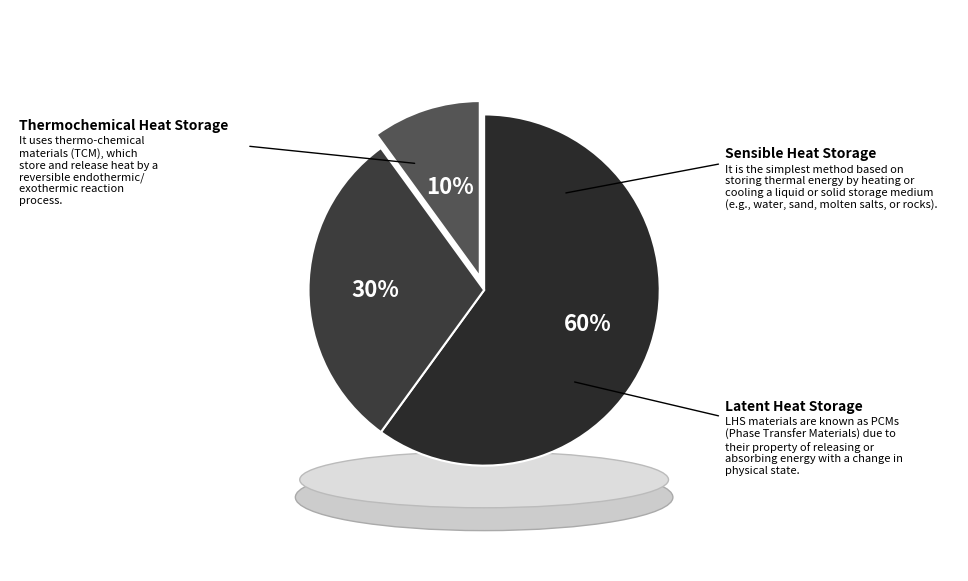

Does 2369231 account for over 50% of the chart?

No